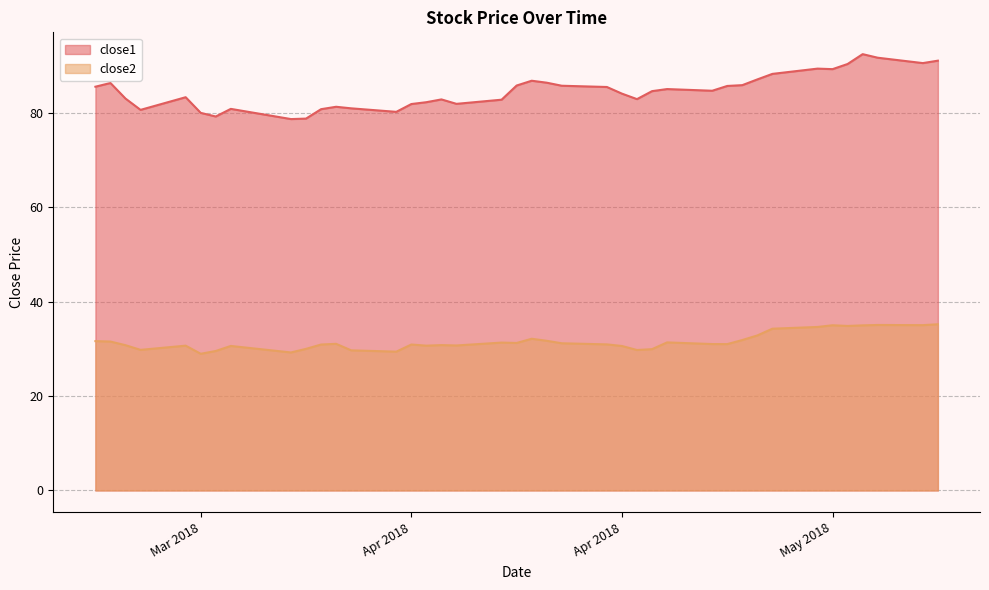

What is the lowest value of the close1 series?

78.7